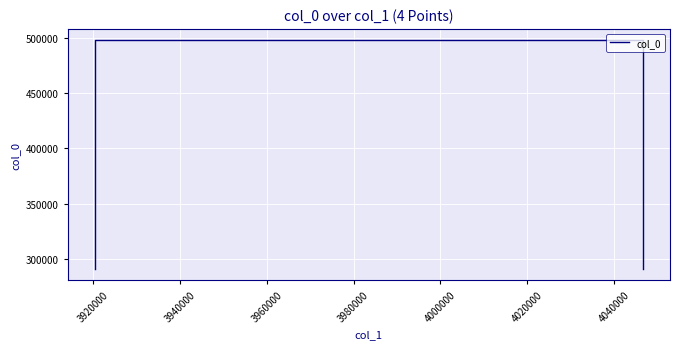

What is the smallest value displayed?

291080.3